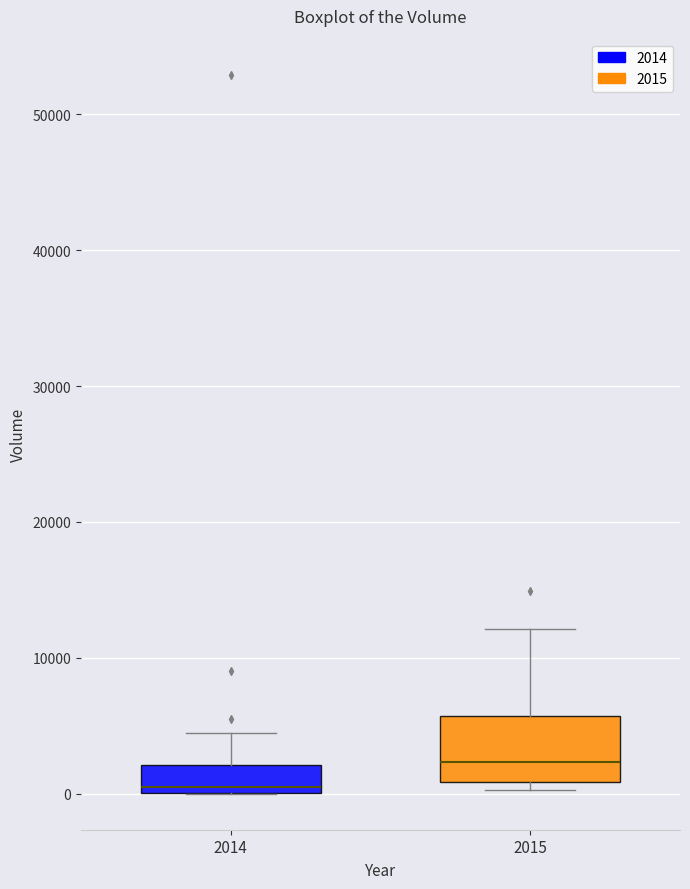

Which box has the highest median line?

2015